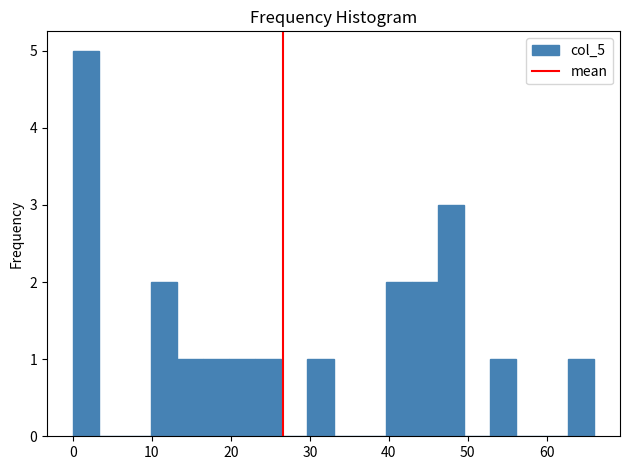

Read against the x-axis, roughly where is the centre of the tallest bar?

2